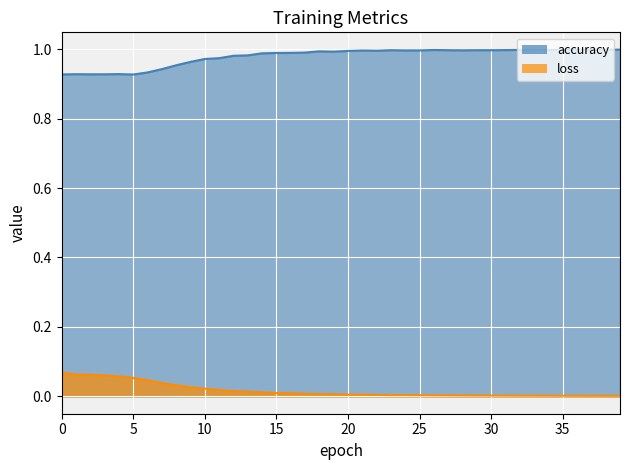

How many lines are shown in the chart?

2